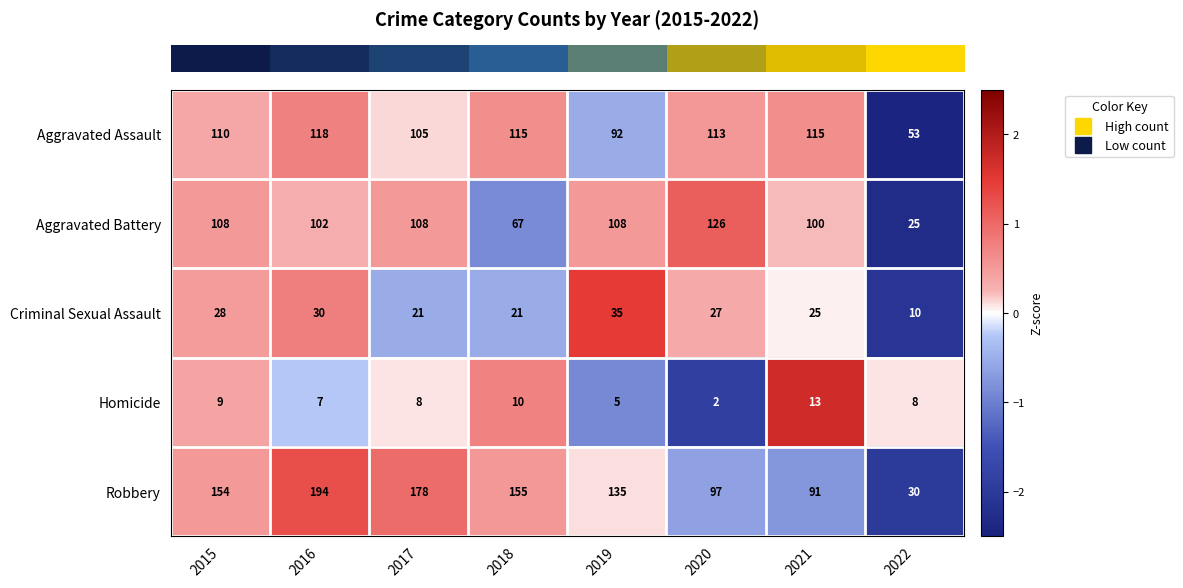

Is it true that Aggravated Assault equals 61 at 2019?

False